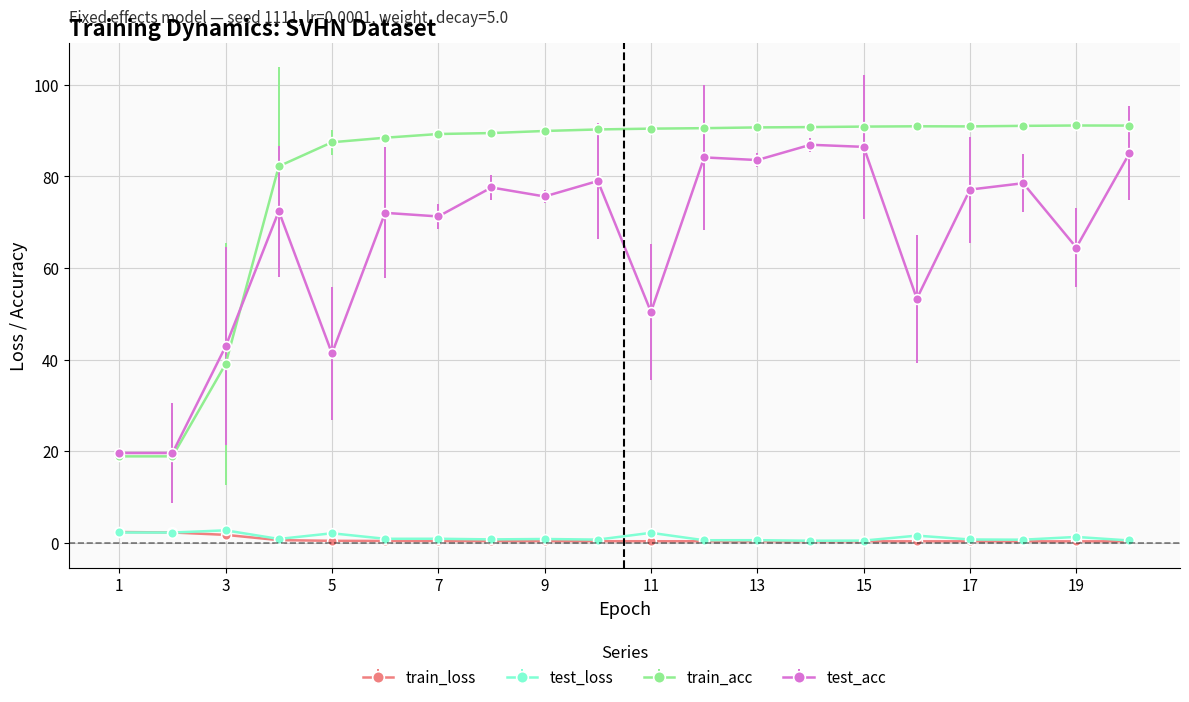

How many data points does each series have?

20